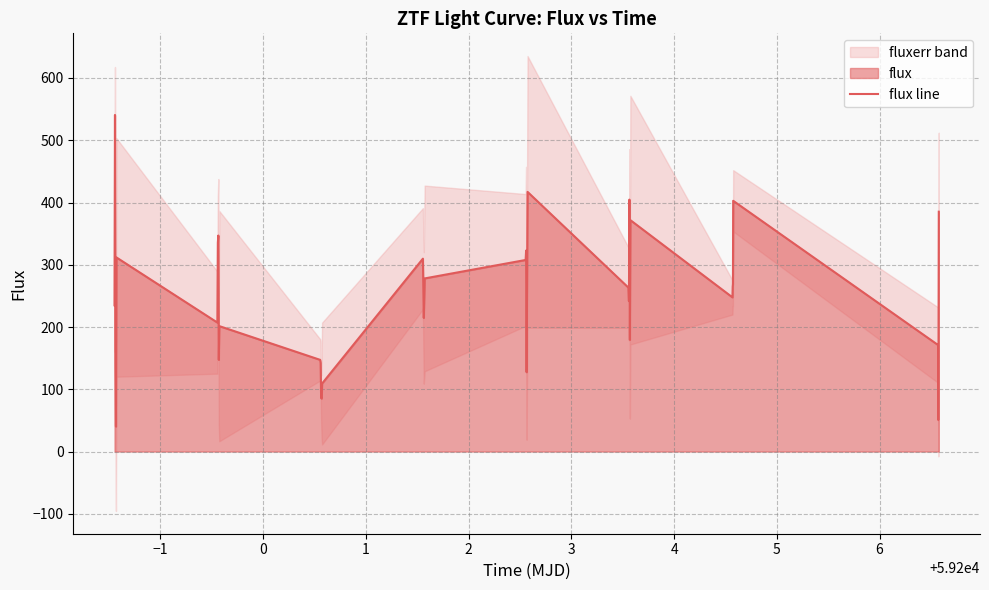

Where does the data first go above 247?

−1